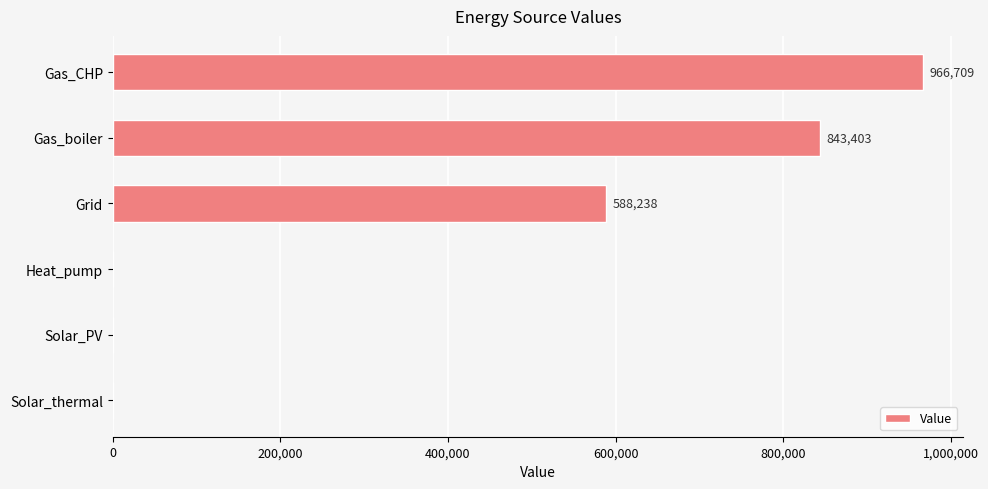

What is the greatest value displayed?

966708.8